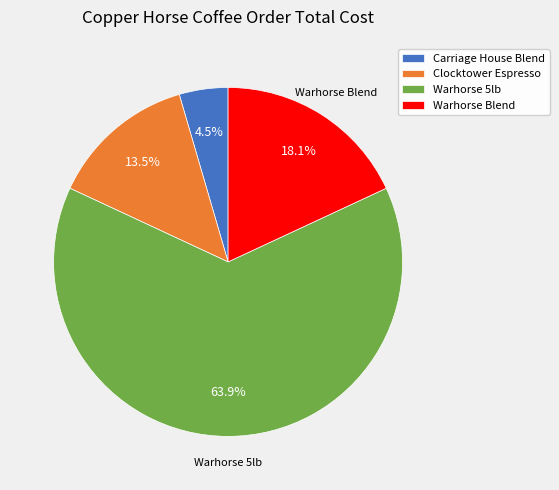

What percentage do Carriage House Blend and Warhorse Blend together represent?

22.6%